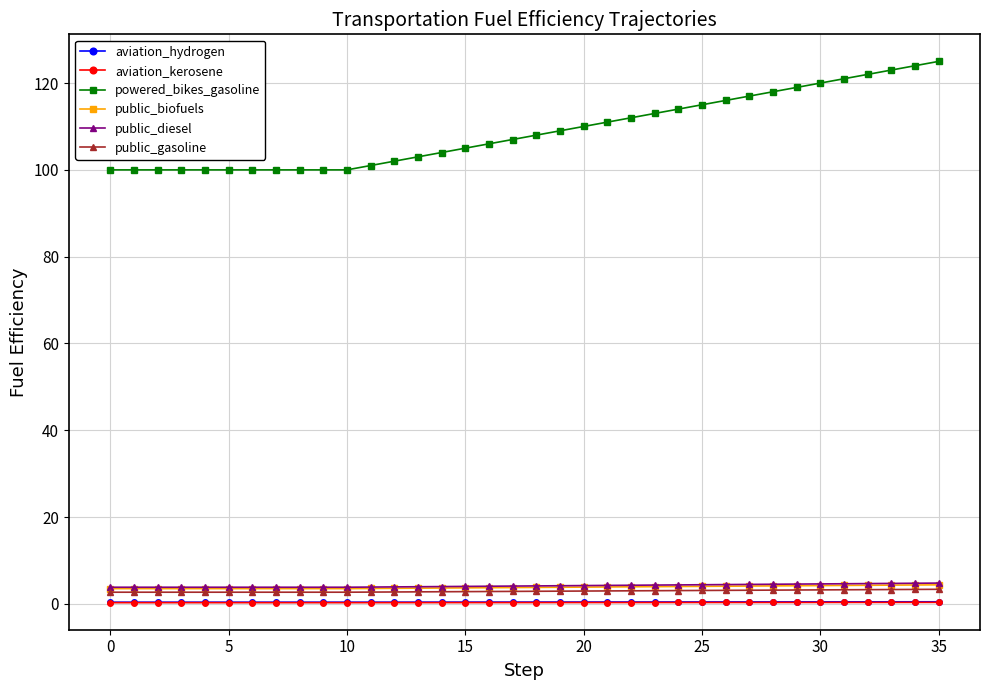

Is this an area chart (filled region under the line)?

No